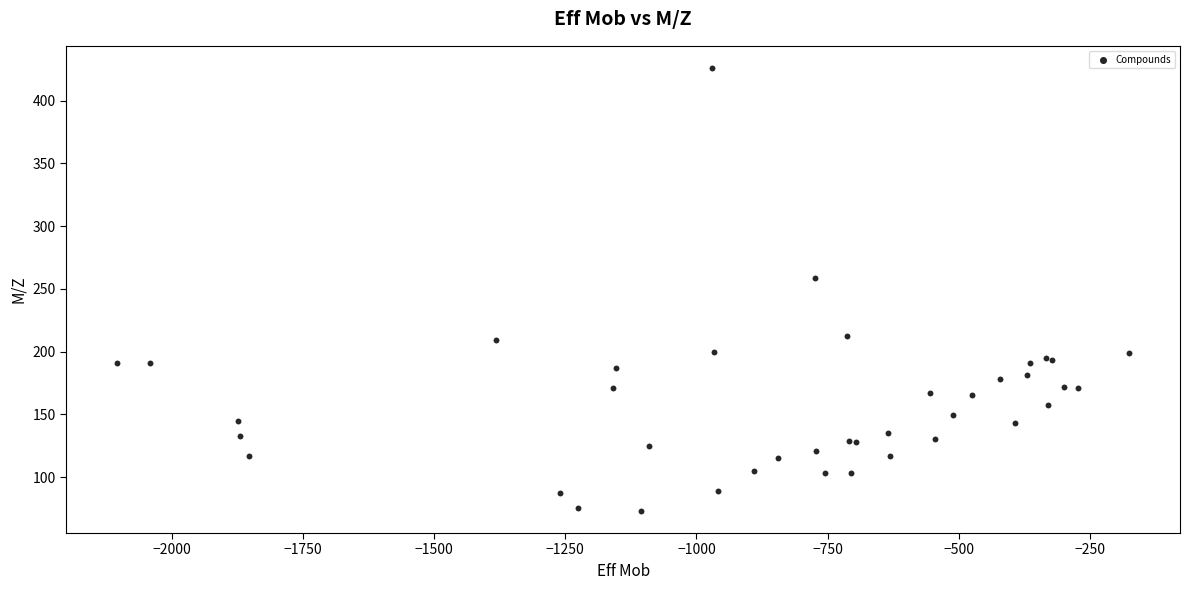

What Y value in the scatter plot is closest to 249?

259.0